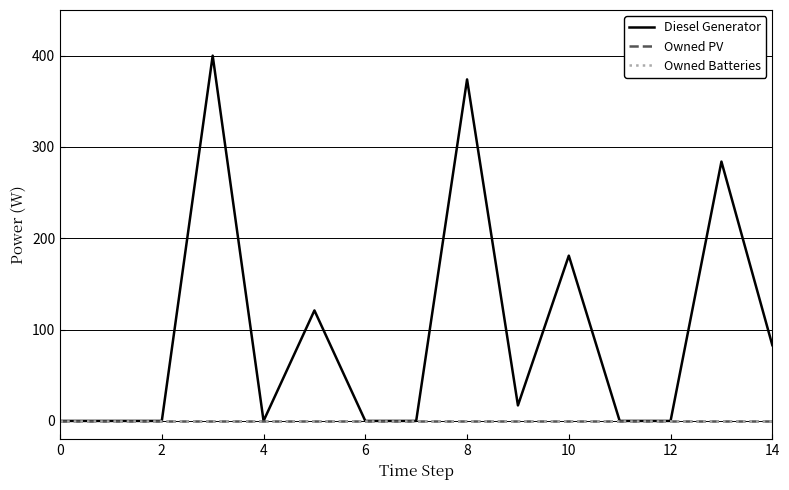

Which series has the largest range (max minus min)?

Diesel Generator